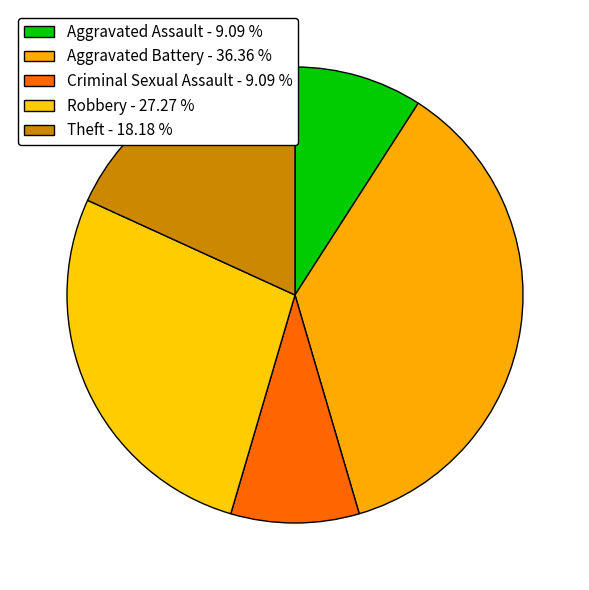

Does any single category account for the majority?

No